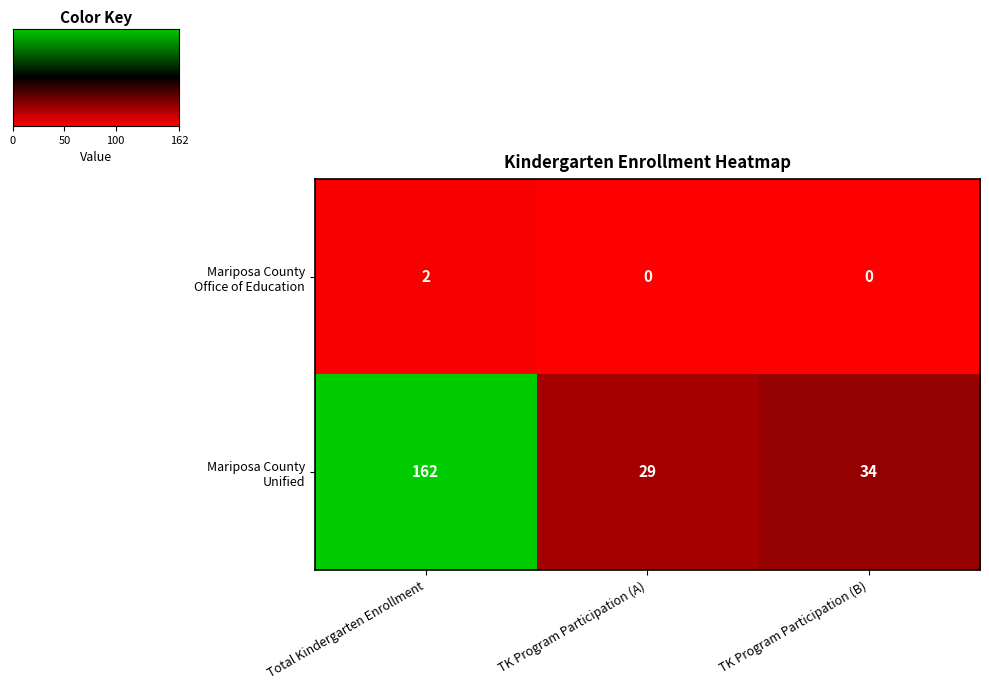

What is the greatest value displayed?

162